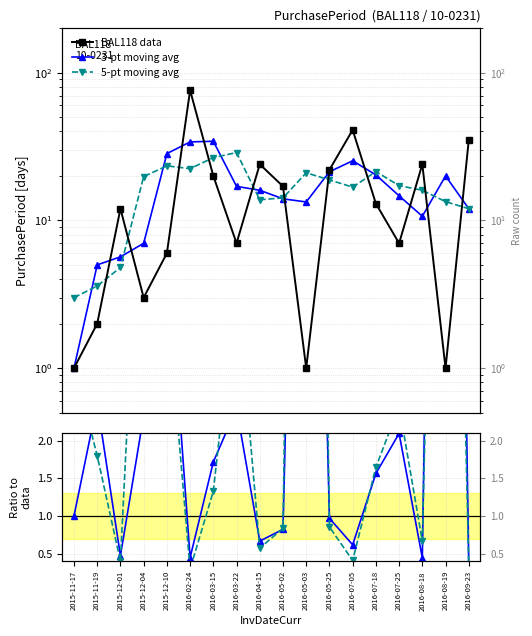

Reading left to right, transcribe all the data shown in this chart.

BAL118 data: 1.0	2.0	12.0	3.0	6.0	76.0	20.0	7.0	24.0	17.0	1.0	22.0	41.0	13.0	7.0	24.0	1.0	35.0
3-pt moving avg: 1.0	5.0	5.7	7.0	28.3	34.0	34.3	17.0	16.0	14.0	13.3	21.3	25.3	20.3	14.7	10.7	20.0	12.0
5-pt moving avg: 3.0	3.6	4.8	19.8	23.4	22.4	26.6	28.8	13.8	14.2	21.0	18.8	16.8	21.4	17.2	16.0	13.4	12.0
3-pt avg / data: 1.0	2.5	0.5	2.3	4.7	0.4	1.7	2.4	0.7	0.8	13.3	1.0	0.6	1.6	2.1	0.4	20.0	0.3
5-pt avg / data: 3.0	1.8	0.4	6.6	3.9	0.3	1.3	4.1	0.6	0.8	21.0	0.9	0.4	1.6	2.5	0.7	13.4	0.3